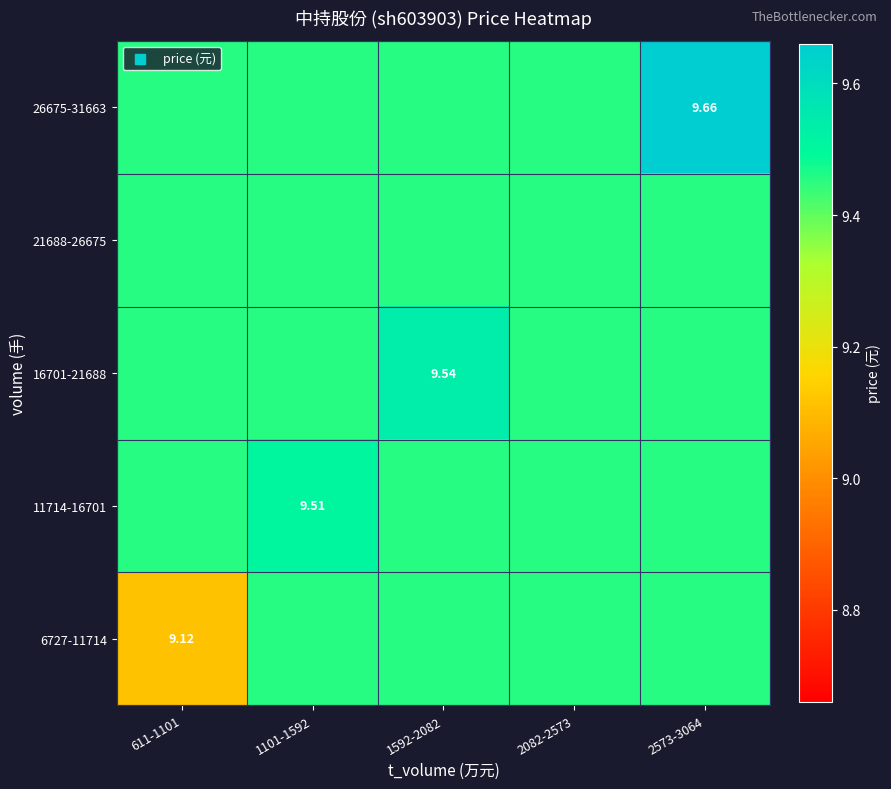

The value of 26675-31663 at 2573-3064 is 14.6. True or false?

False